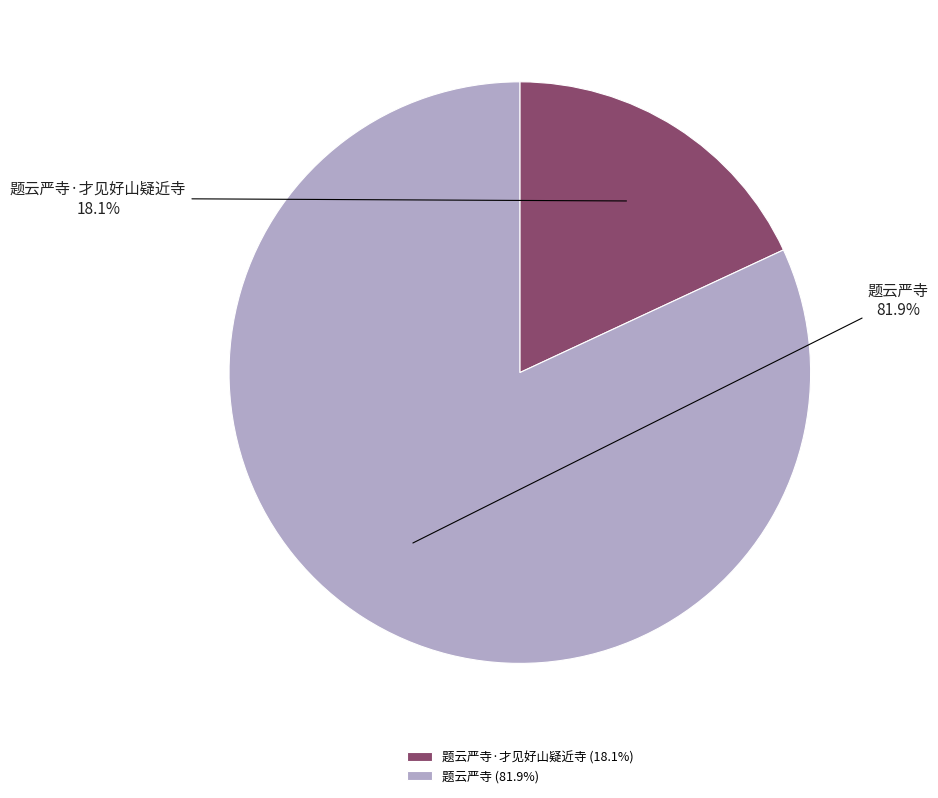

How much of the chart is everything except 题云严寺?

18.1%